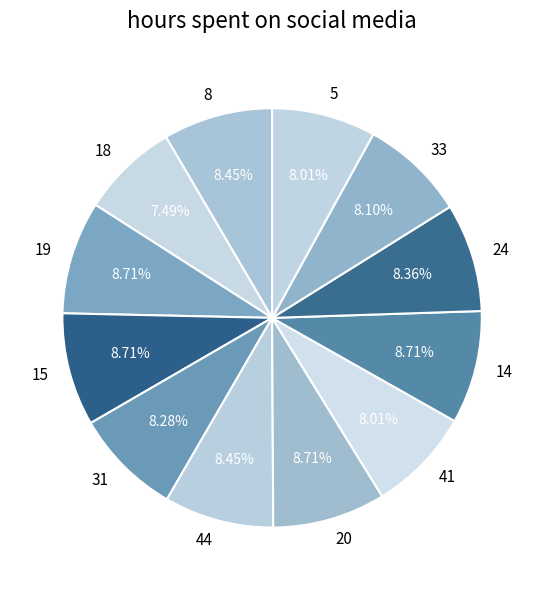

Is 15 the majority of the pie?

No